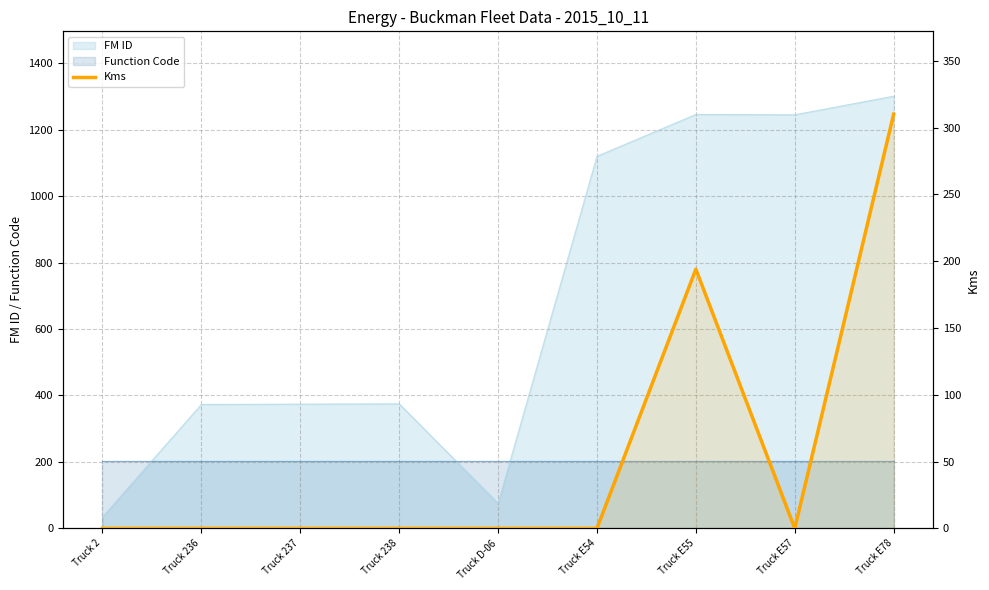

List the labels in order of value, smallest first.

Truck 2, Truck 236, Truck 237, Truck 238, Truck D-06, Truck E54, Truck E57, Truck E55, Truck E78